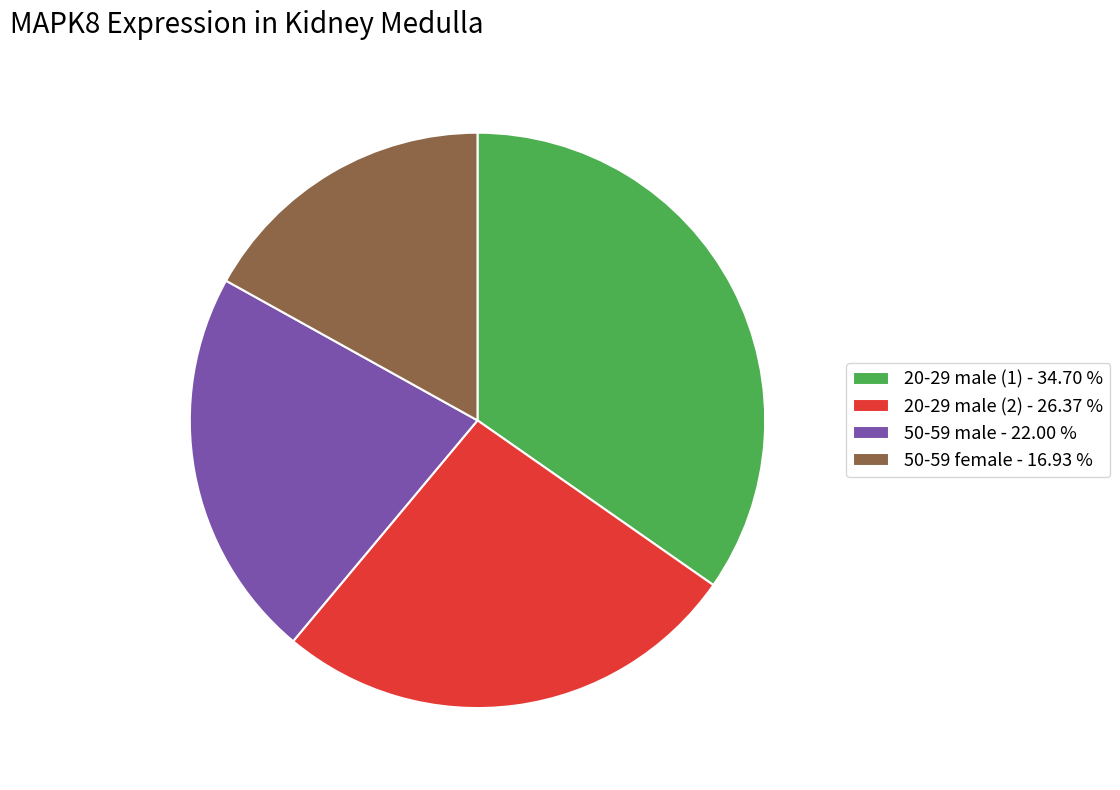

Which has a higher value, 50-59 female or 50-59 male?

50-59 male